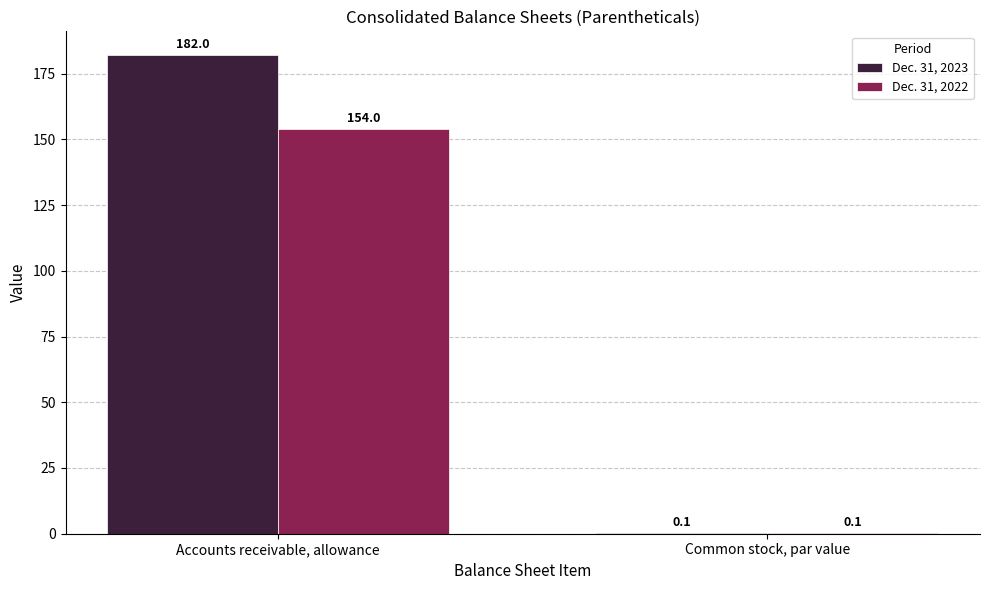

Is the value of Dec. 31, 2023 at Accounts receivable, allowance greater than the value of Dec. 31, 2022 at Accounts receivable, allowance?

Yes